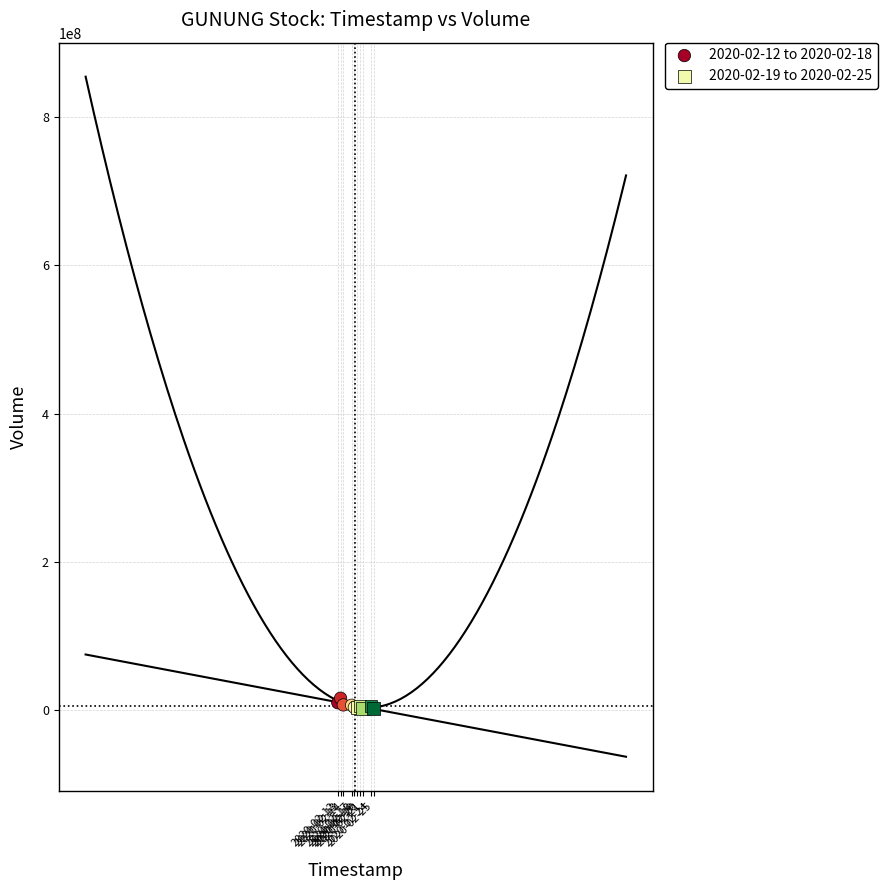

Which series has the widest spread of Y values?

2020-02-12 to 2020-02-18